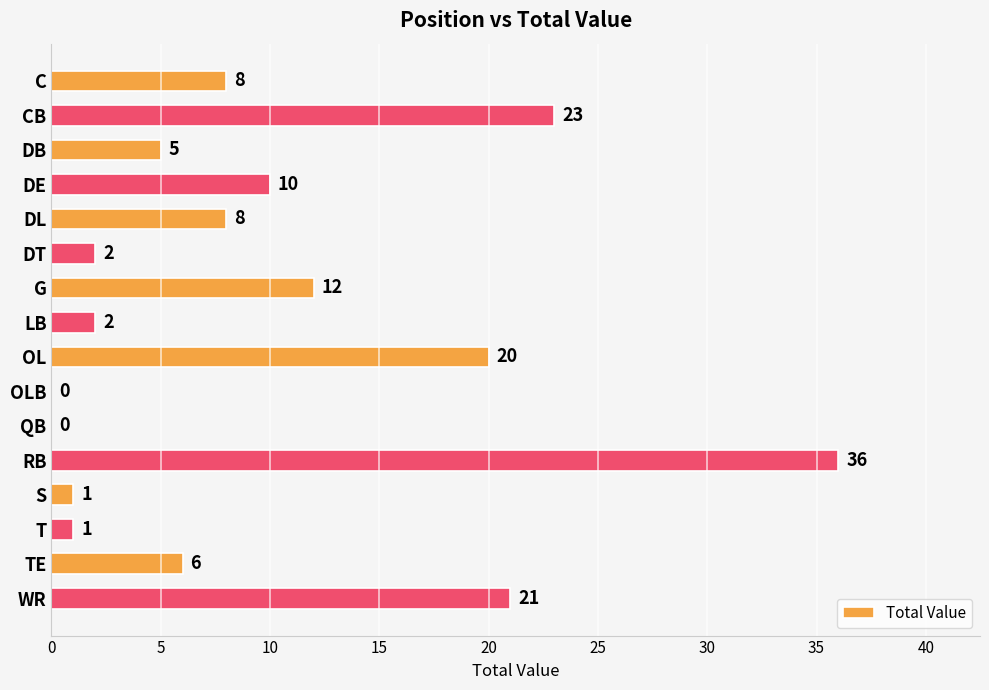

What is the change in value from OL to TE?

-14